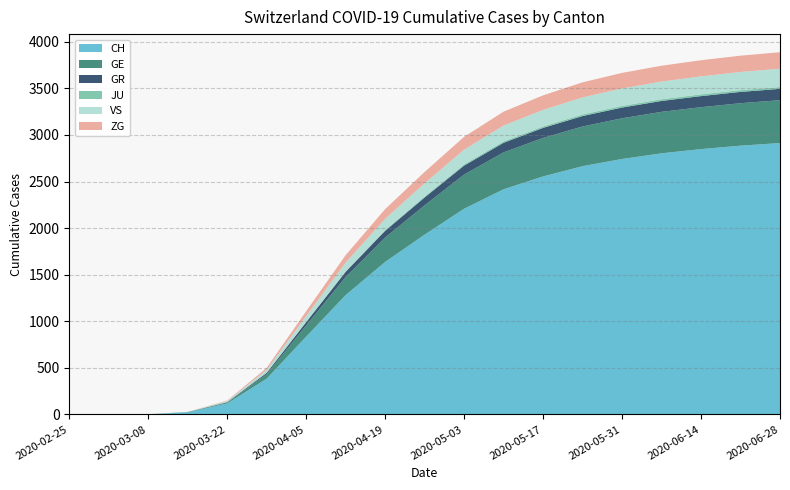

Reading right to left, extract all data points from this chart.

CH: 2913	2885	2848	2803	2742	2665	2555	2417	2208	1930	1637	1281	836	384	118	22	2	0	0
GE: 460	456	450	445	437	426	413	396	367	315	262	195	120	48	10	4	0	0	0
GR: 122	121	119	117	115	112	108	103	96	84	72	55	35	15	4	0	0	0	0
JU: 19	19	19	18	18	17	16	15	13	11	9	6	3	0	0	0	0	0	0
VS: 197	195	193	190	187	183	177	170	158	141	120	93	62	31	11	2	0	0	0
ZG: 177	175	173	170	167	162	156	149	138	122	104	80	52	22	6	0	0	0	0